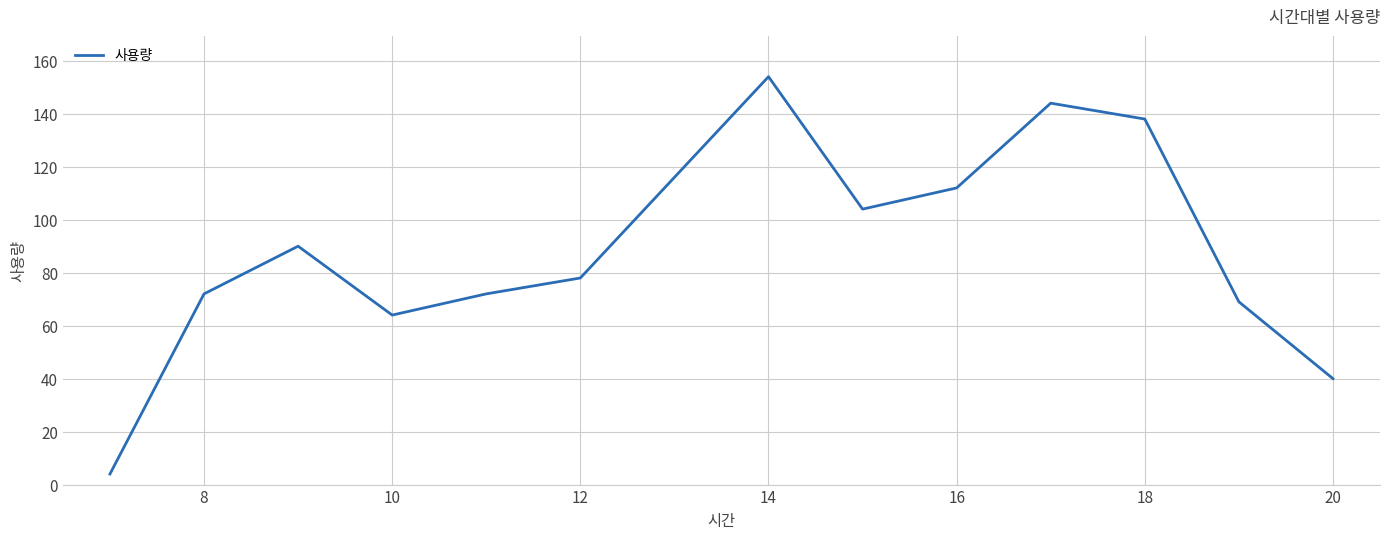

What is the smallest value displayed?

4